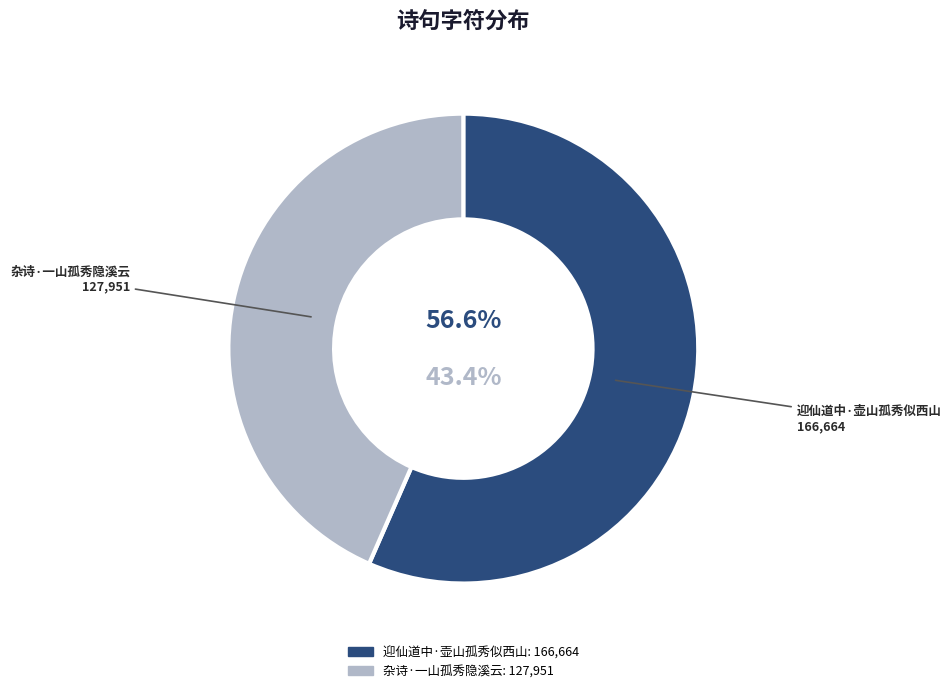

The 迎仙道中·壶山孤秀似西山 slice represents 57% of the pie. True or false?

True